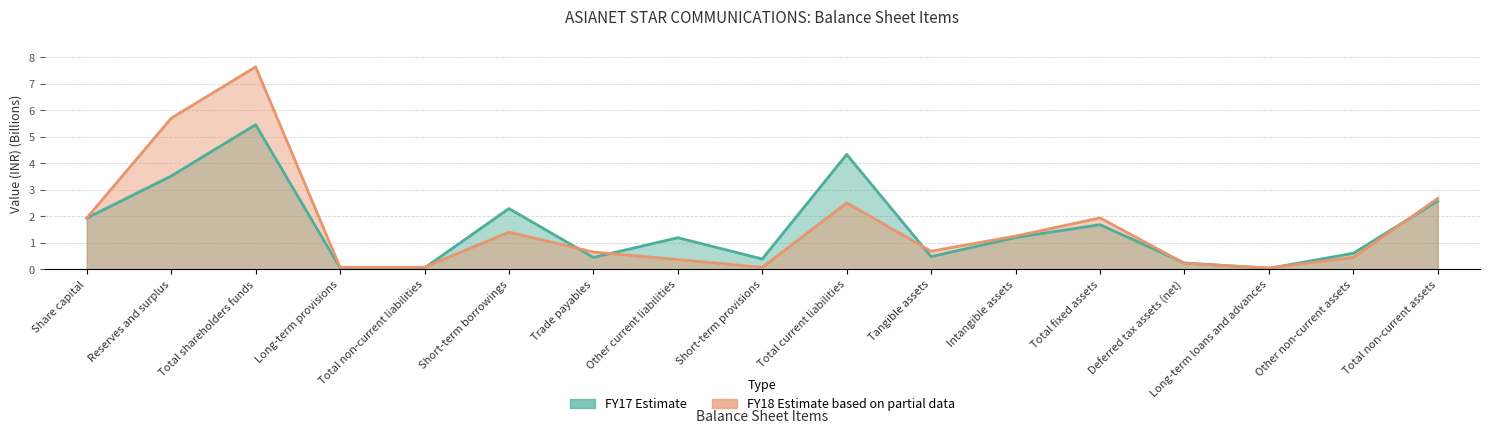

How many interior local valleys does the FY18 series have?

3